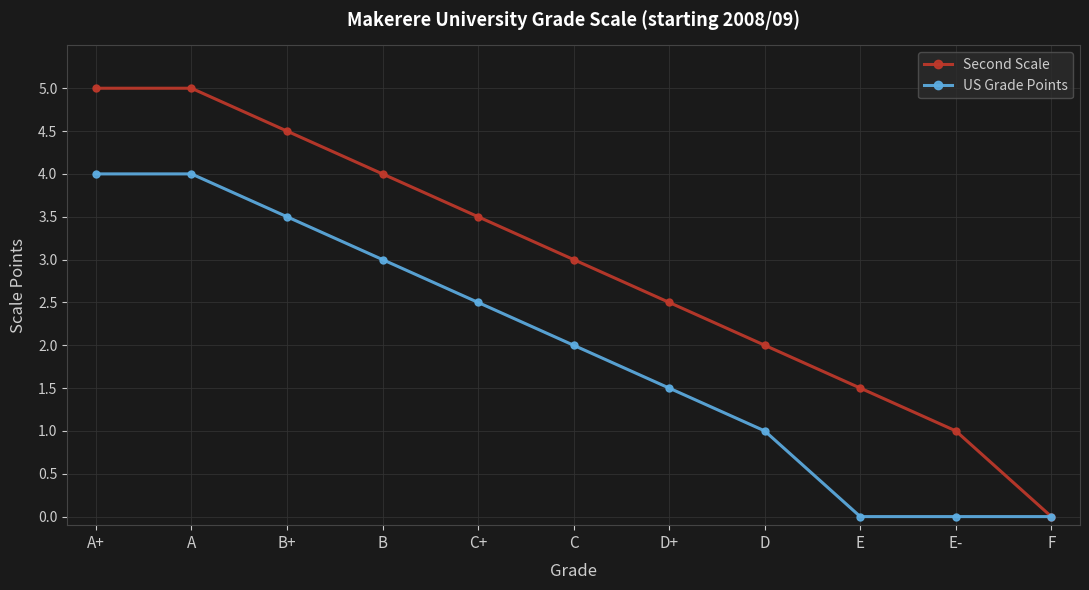

How many values in the US Grade Points series are below 2?

5